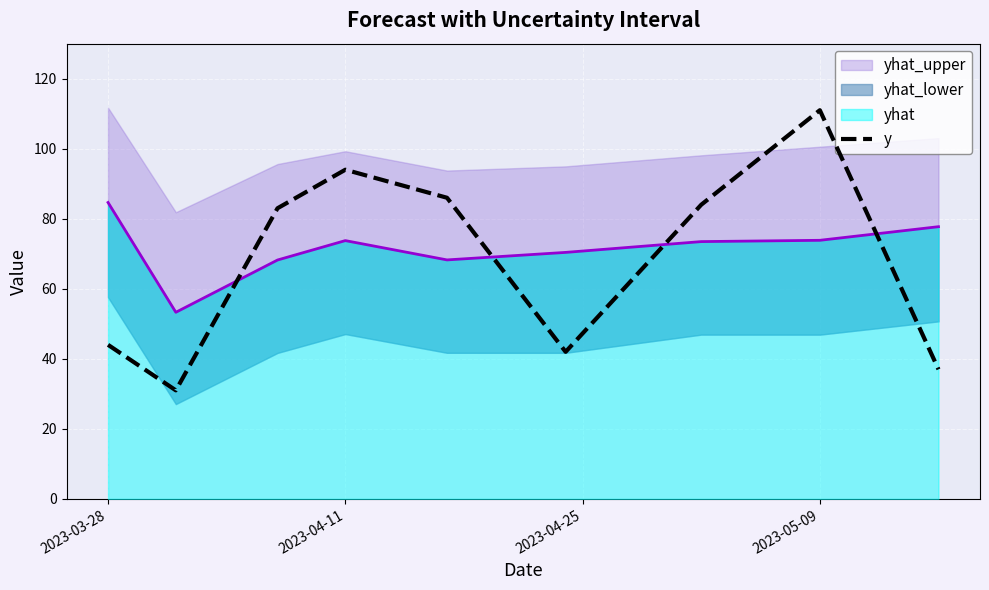

What is the smallest value displayed?

31